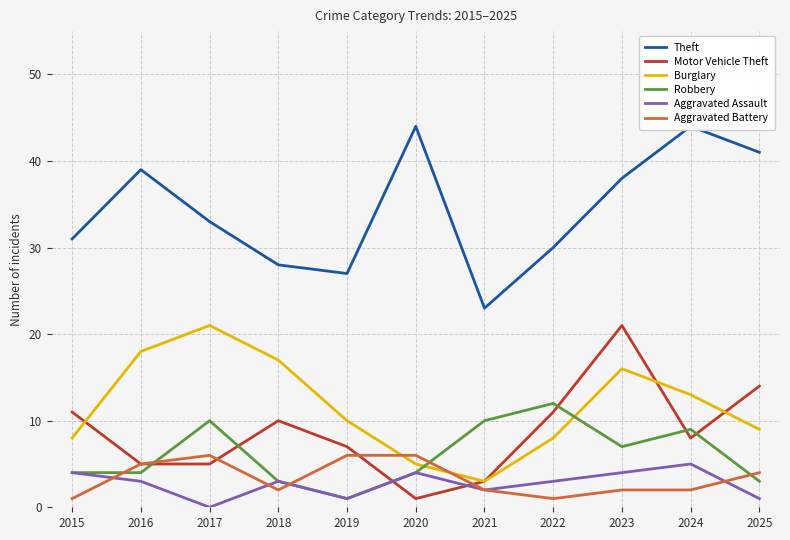

The value of Burglary at 2017 is 21. True or false?

True